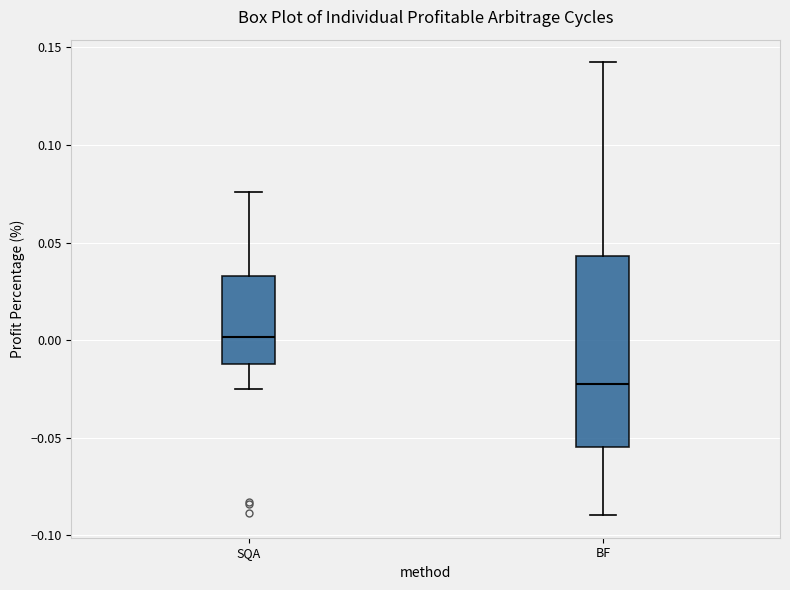

Which box has the lowest median line?

BF